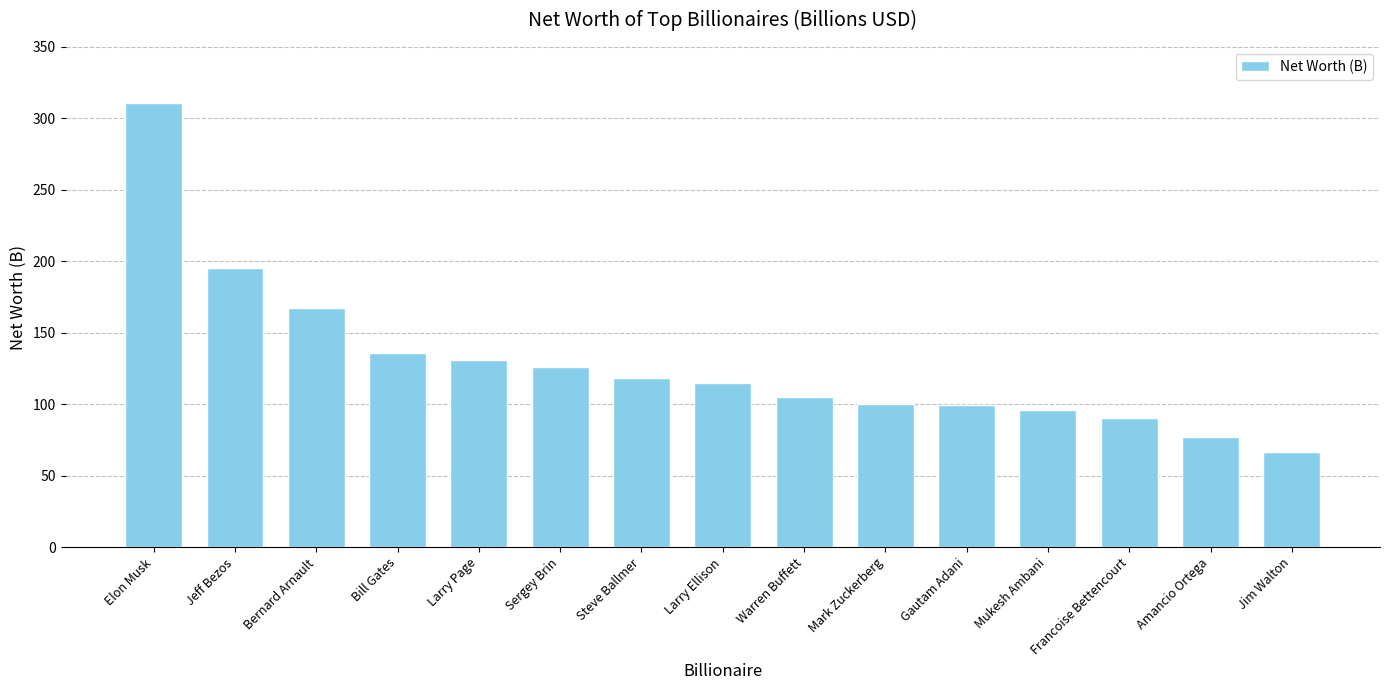

Which category has the highest value across all series?

Elon Musk